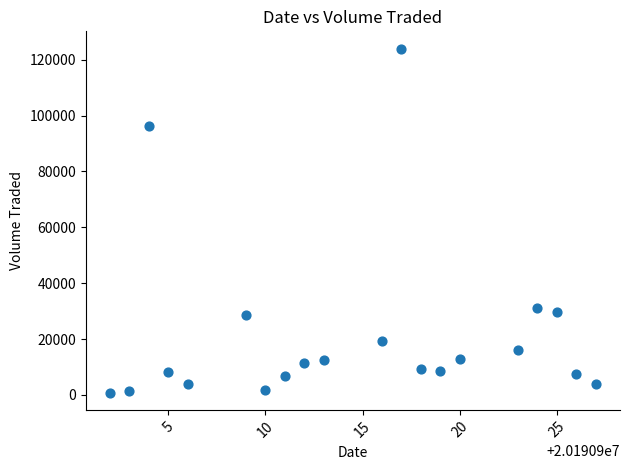

What Y value in the scatter plot is closest to 62400?

31100